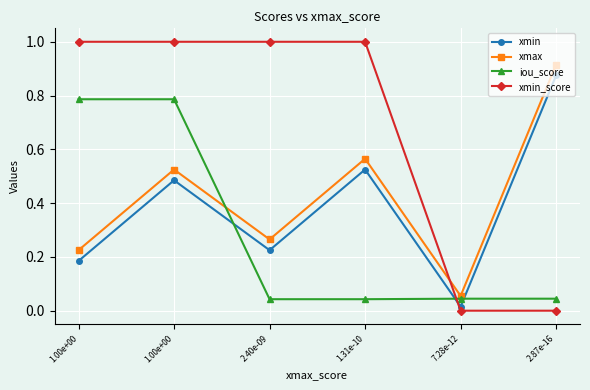

How many lines are shown in the chart?

4